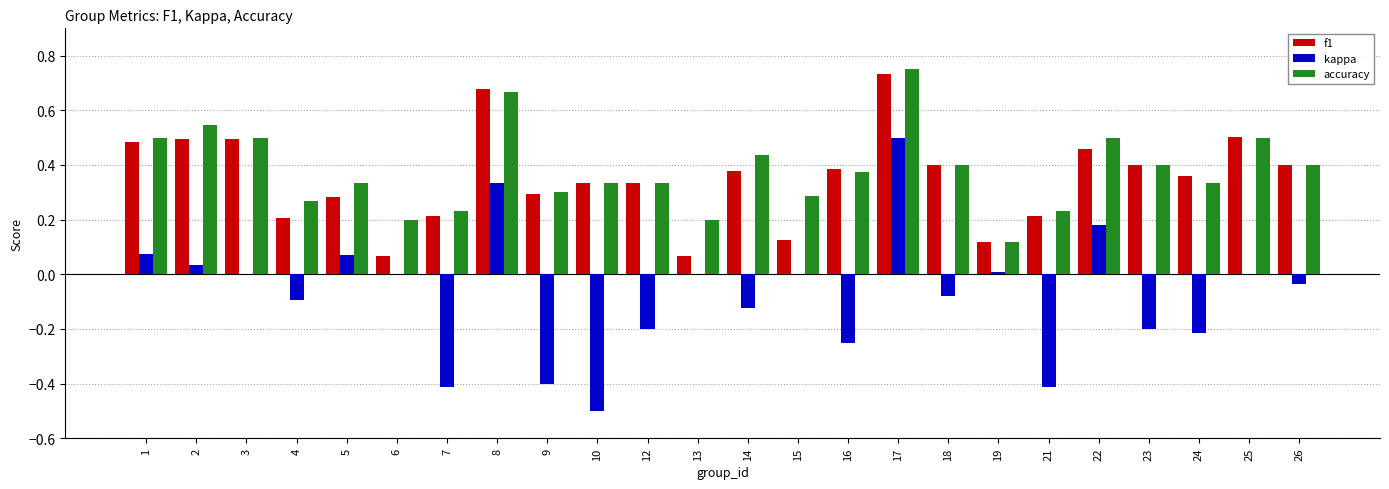

Between 1 and 12, which series saw the biggest shift?

kappa